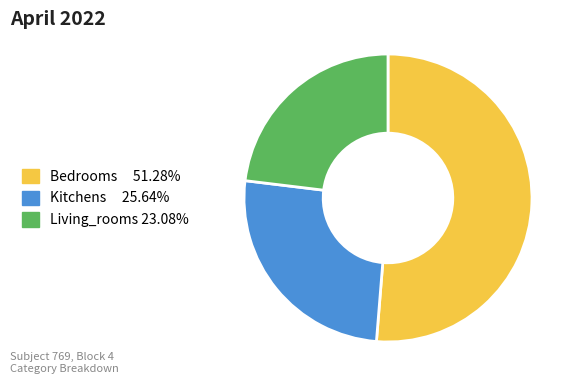

Is there a majority slice in this chart?

Yes